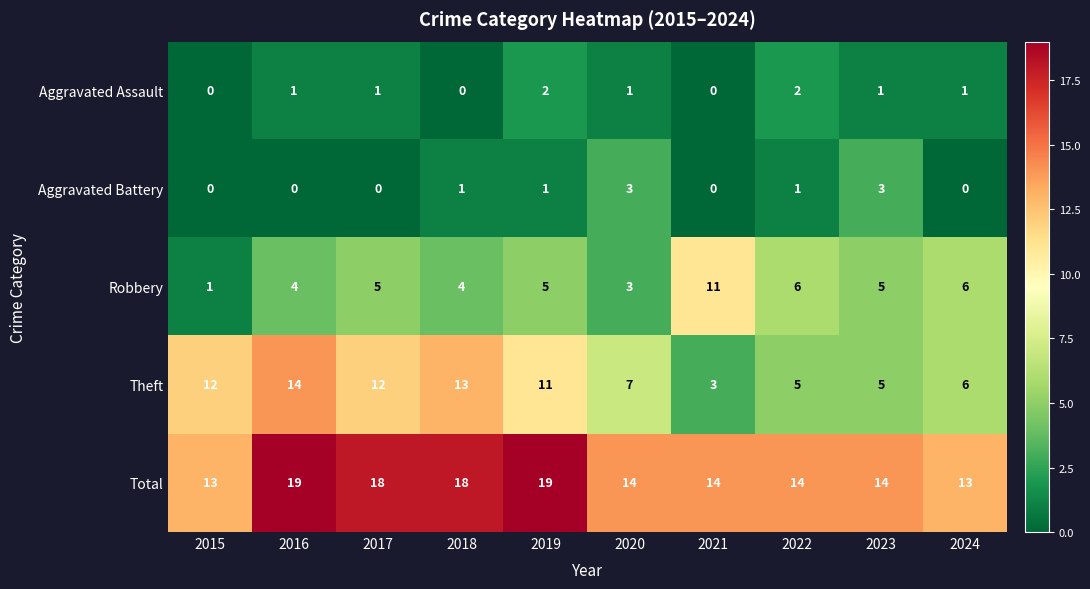

Which series changed the most between 2015 and 2022?

Theft